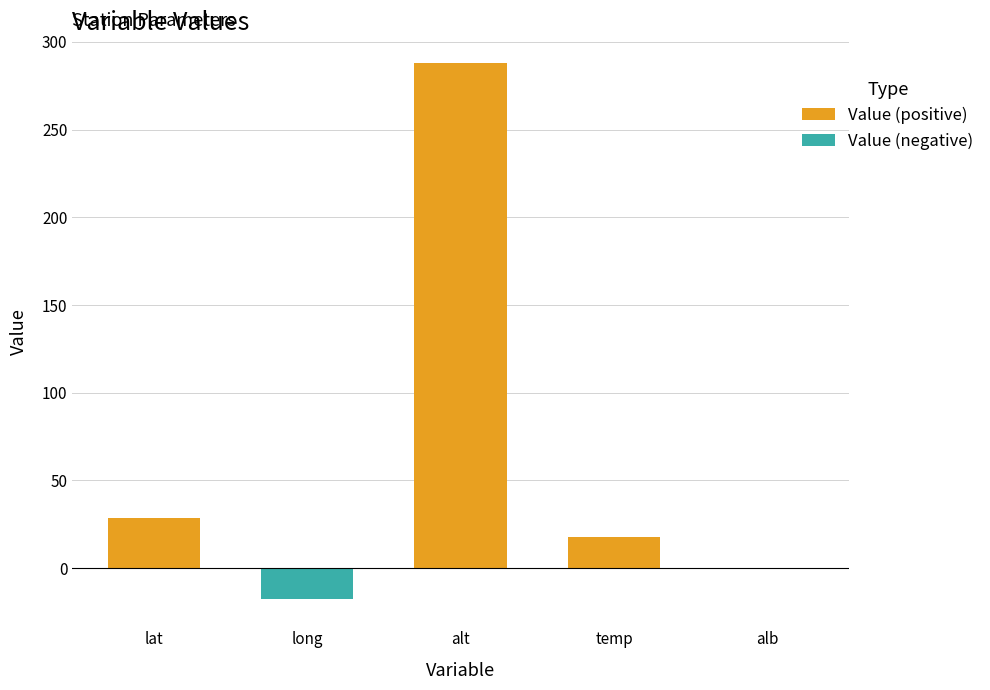

What is the difference between the highest and lowest values at alt?

288.0